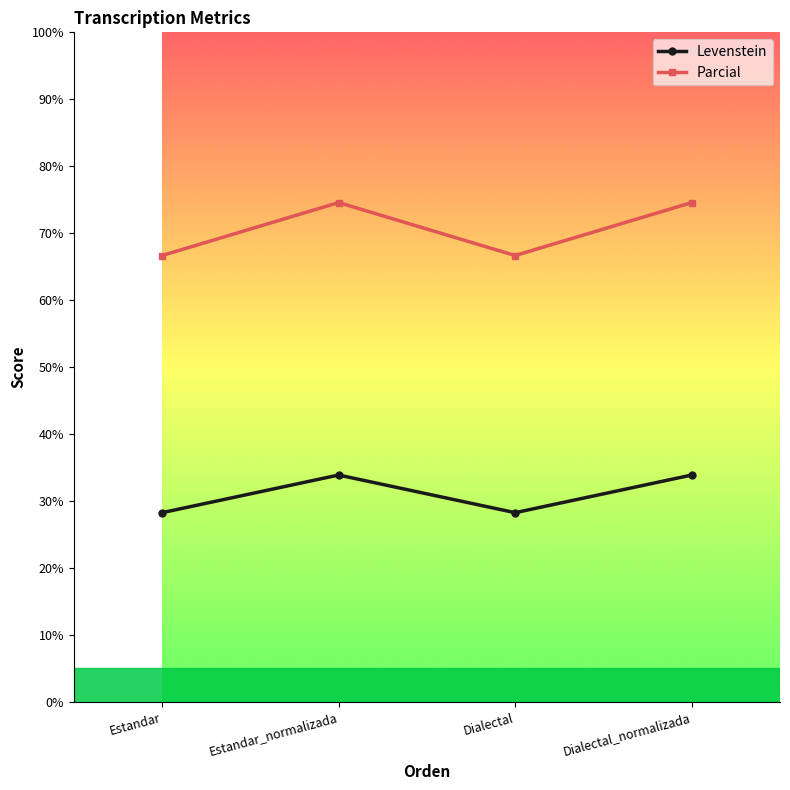

At which category does Levenstein reach its first local peak?

Estandar_normalizada